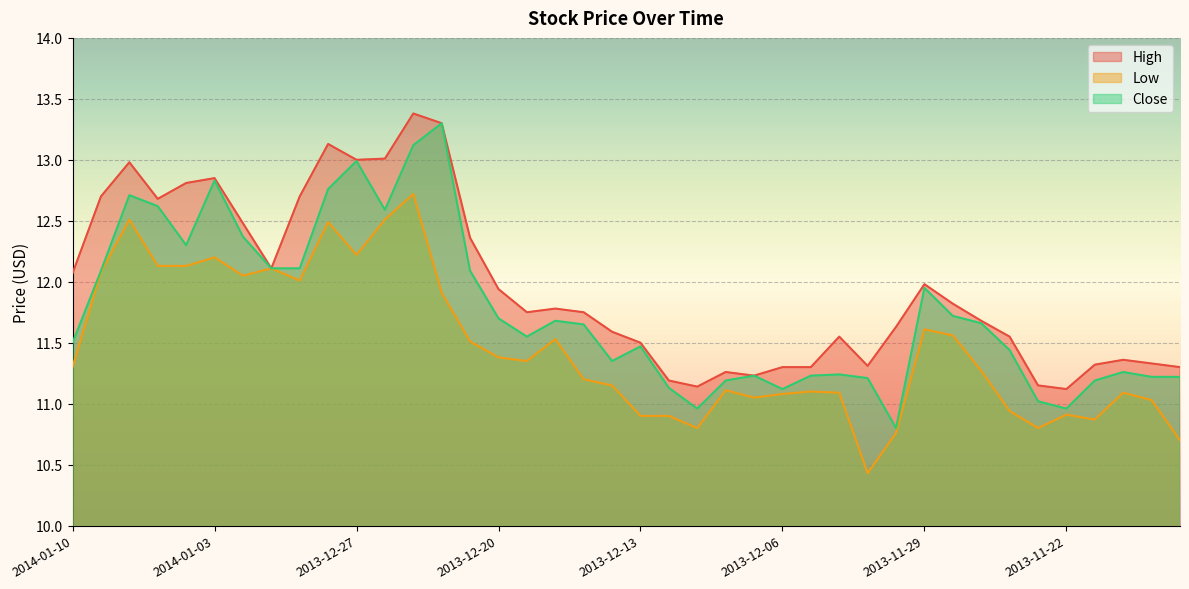

Rank the categories by Low value from lowest to highest.

2013-12-03, 2013-11-18, 2013-12-02, 2013-12-11, 2013-11-25, 2013-11-21, 2013-12-13, 2013-12-12, 2013-11-22, 2013-11-26, 2013-11-19, 2013-12-09, 2013-12-06, 2013-12-04, 2013-11-20, 2013-12-05, 2013-12-10, 2013-12-16, 2013-12-17, 2013-11-27, 2014-01-10, 2013-12-19, 2013-12-20, 2013-12-23, 2013-12-18, 2013-11-28, 2013-11-29, 2013-12-24, 2013-12-31, 2014-01-02, 2014-01-09, 2014-01-01, 2014-01-07, 2014-01-06, 2014-01-03, 2013-12-27, 2013-12-30, 2014-01-08, 2013-12-26, 2013-12-25